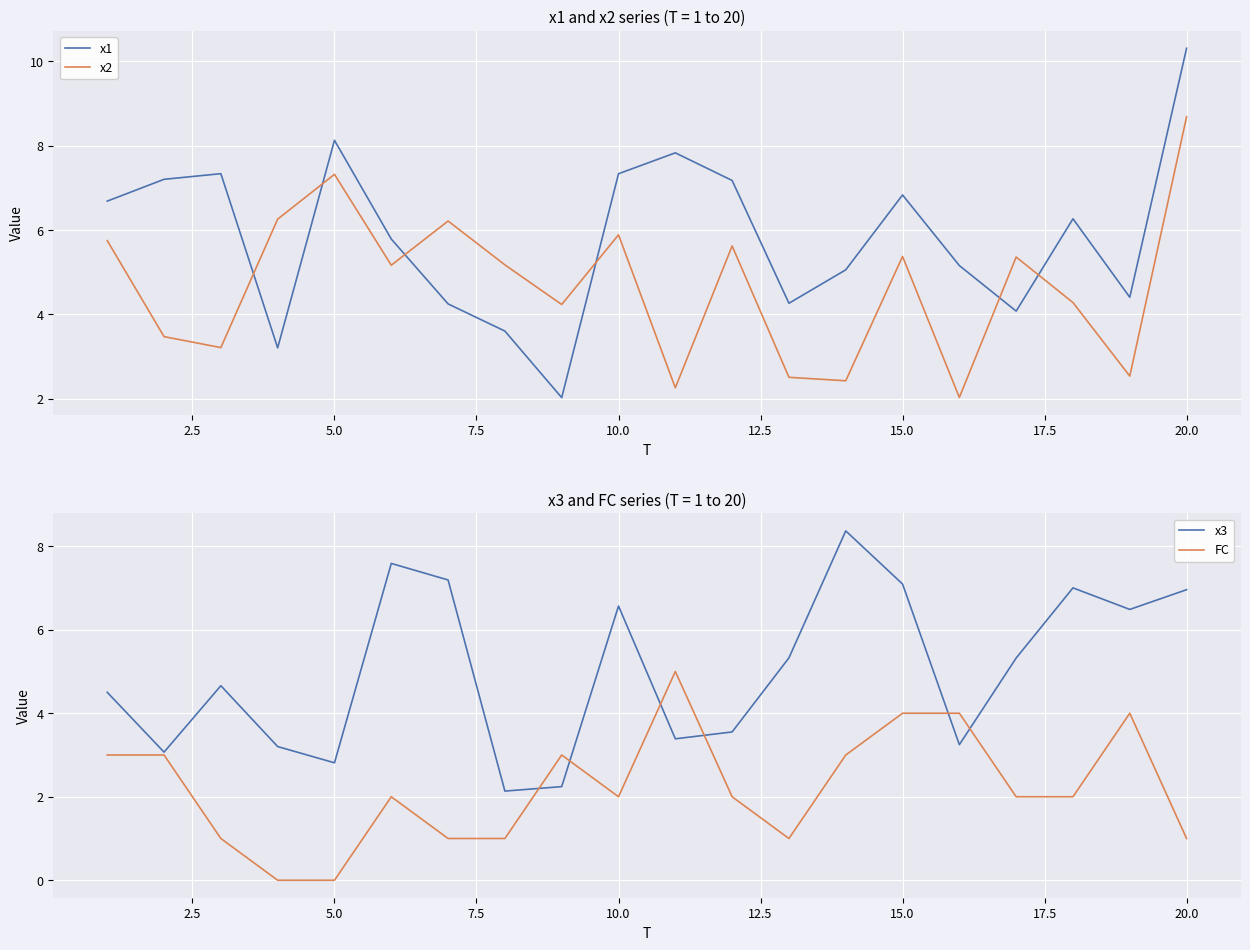

Which series has the largest total across all categories?

x1